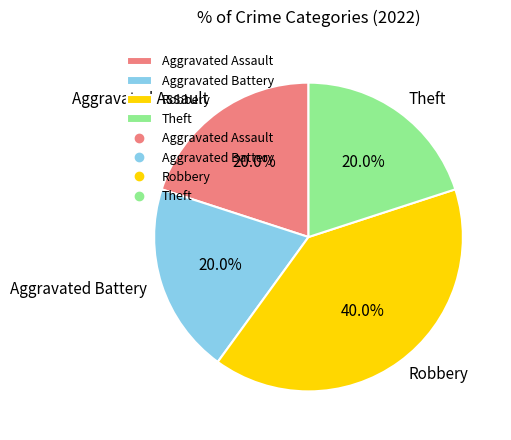

Between Theft and Robbery, which is larger?

Robbery